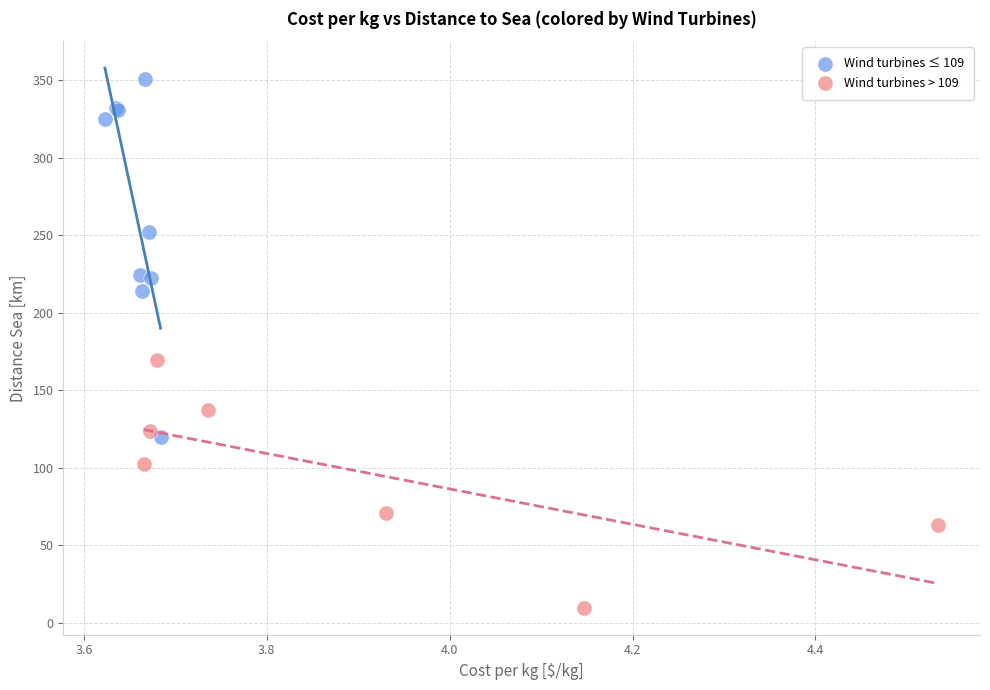

Which series contains the highest Y value?

Wind turbines ≤ 109